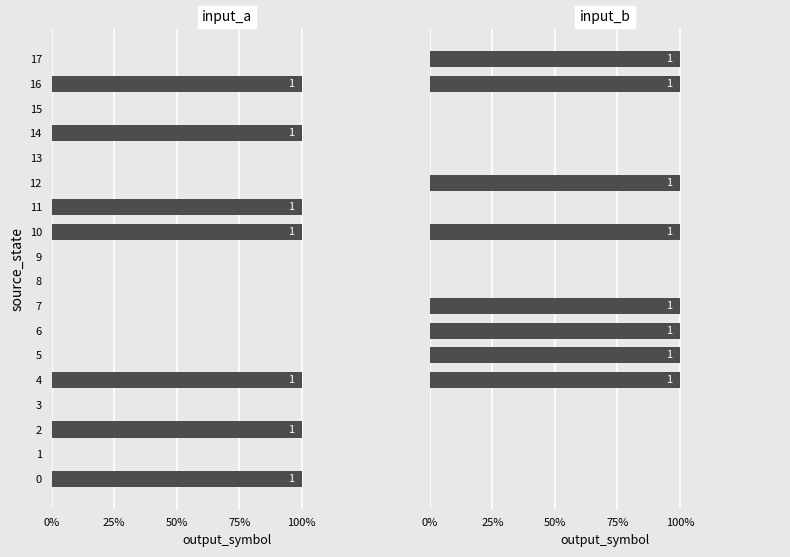

Which series changed the most between 5 and 6?

input_a